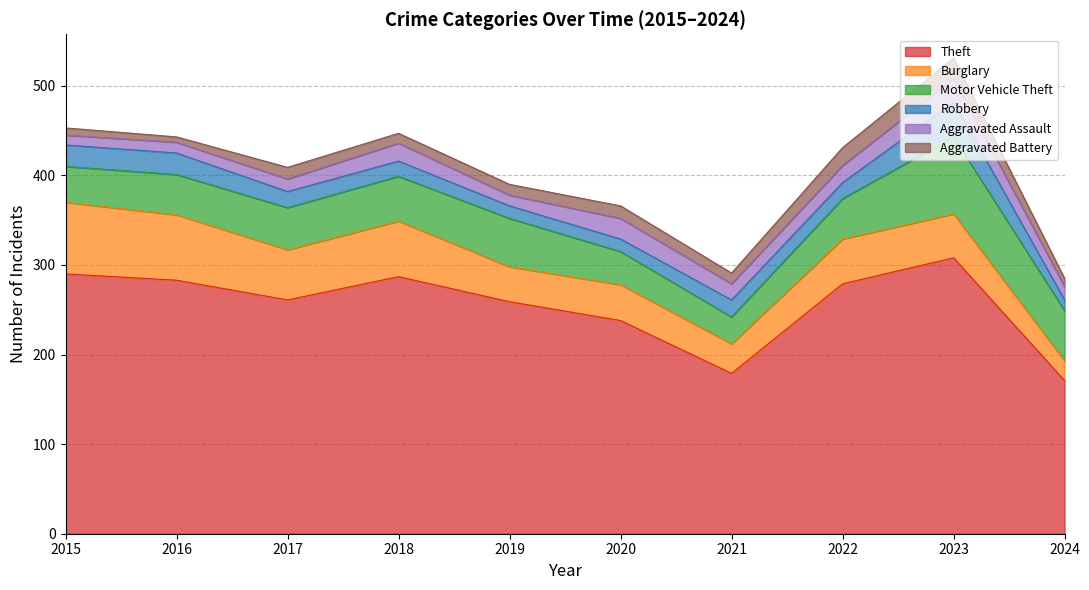

At which category is the sum across all series the highest?

2023